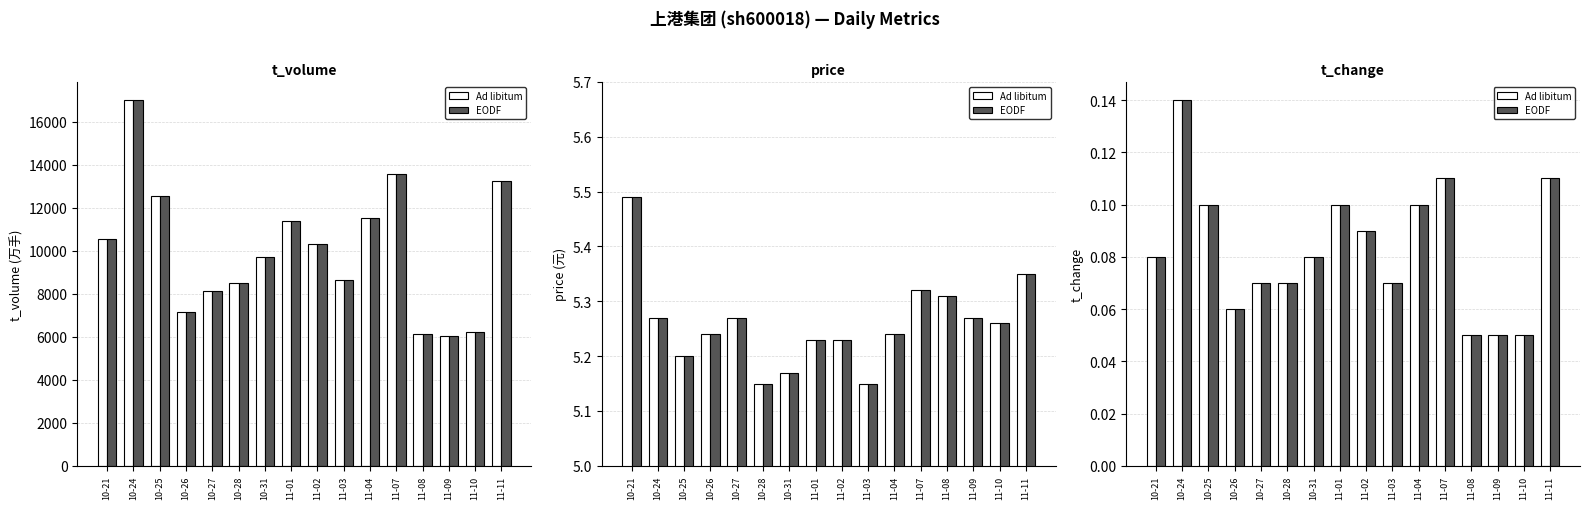

Reading left to right, what are all the values shown in this chart?

Ad libitum: 10-21=0.1	10-24=0.1	10-25=0.1	10-26=0.1	10-27=0.1	10-28=0.1	10-31=0.1	11-01=0.1	11-02=0.1	11-03=0.1	11-04=0.1	11-07=0.1	11-08=0.1	11-09=0.1	11-10=0.1	11-11=0.1
EODF: 10-21=0.1	10-24=0.1	10-25=0.1	10-26=0.1	10-27=0.1	10-28=0.1	10-31=0.1	11-01=0.1	11-02=0.1	11-03=0.1	11-04=0.1	11-07=0.1	11-08=0.1	11-09=0.1	11-10=0.1	11-11=0.1